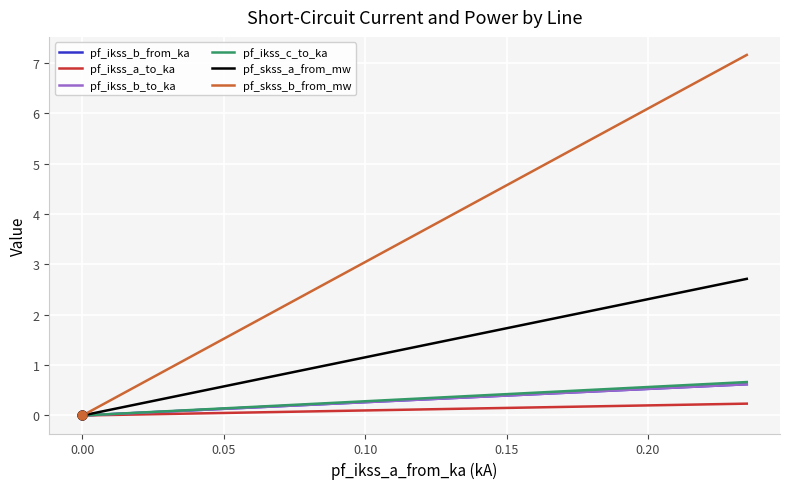

At how many categories does at least one series exceed 3?

3